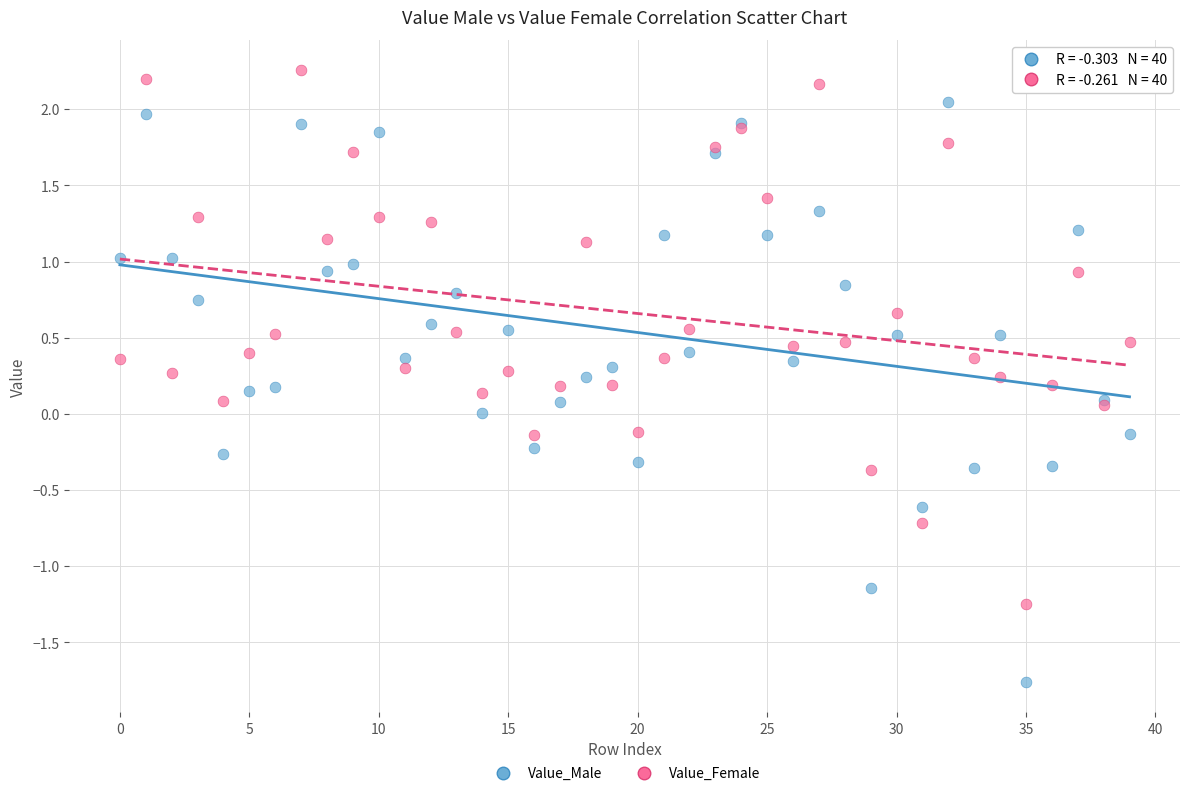

Which series contains the lowest Y value?

Value_Male